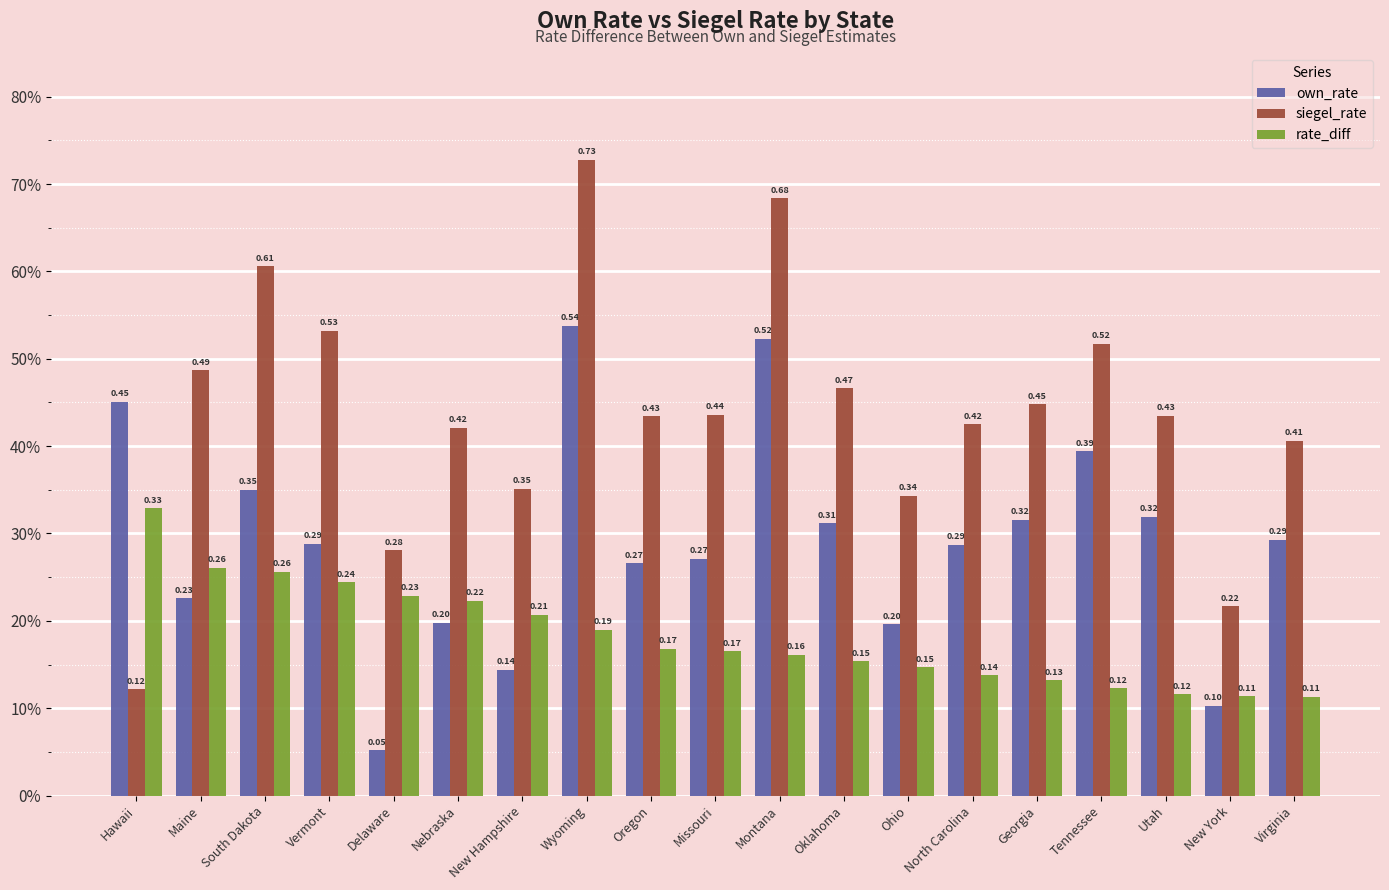

Rank the series at North Carolina from highest to lowest value.

siegel_rate, own_rate, rate_diff